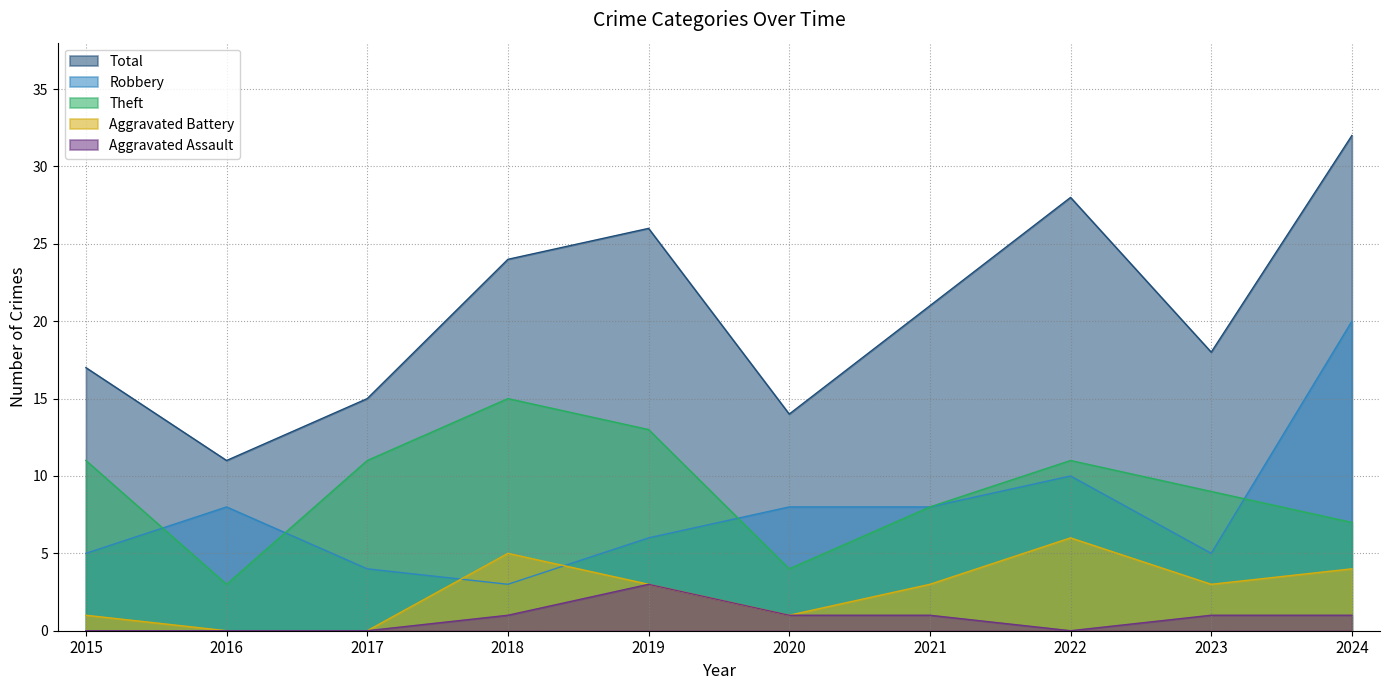

The value of Aggravated Battery at 2021 is 2. True or false?

False